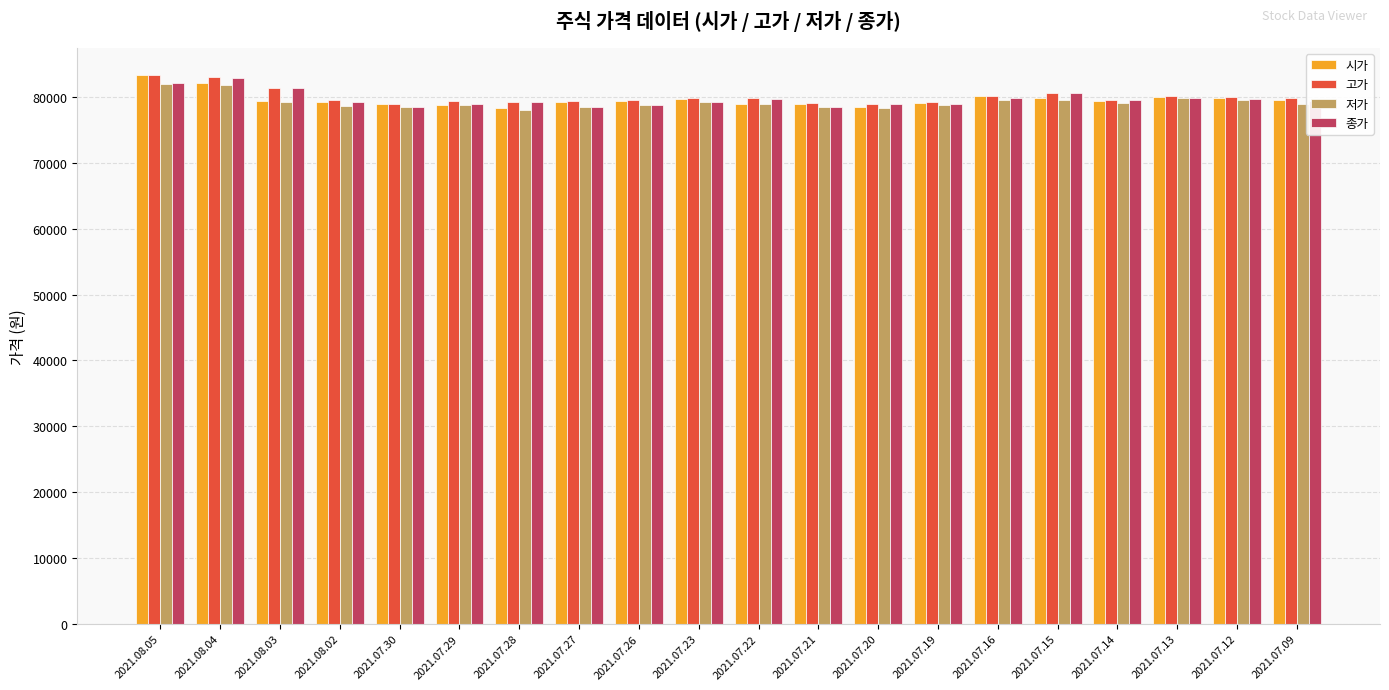

What is the sum of the 시가 values at 2021.08.04 and 2021.07.27?

161400